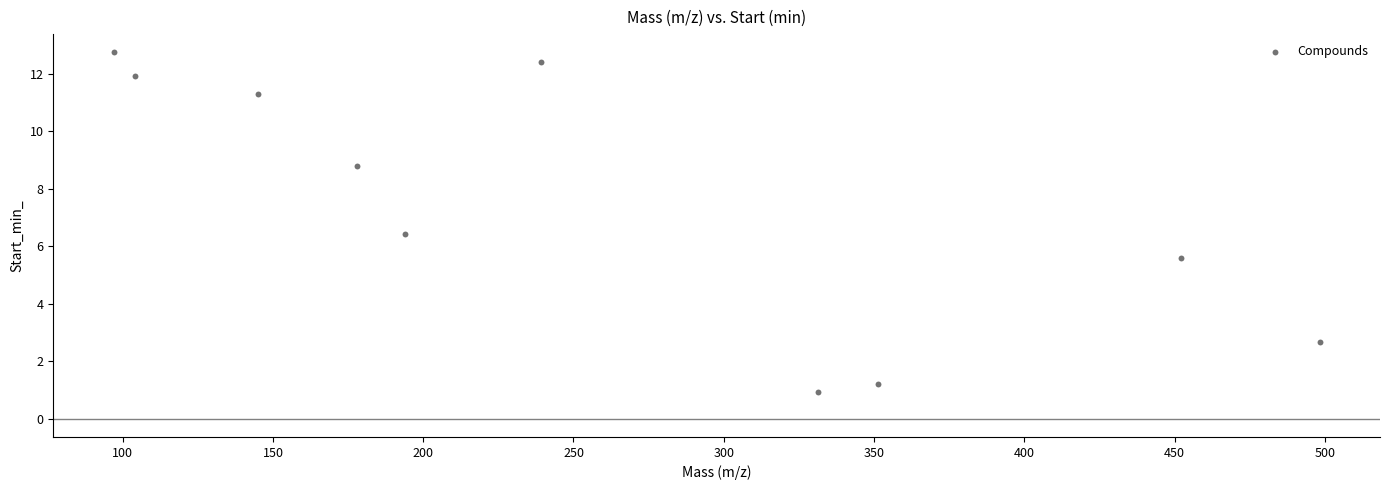

What is the average X value?

259.0